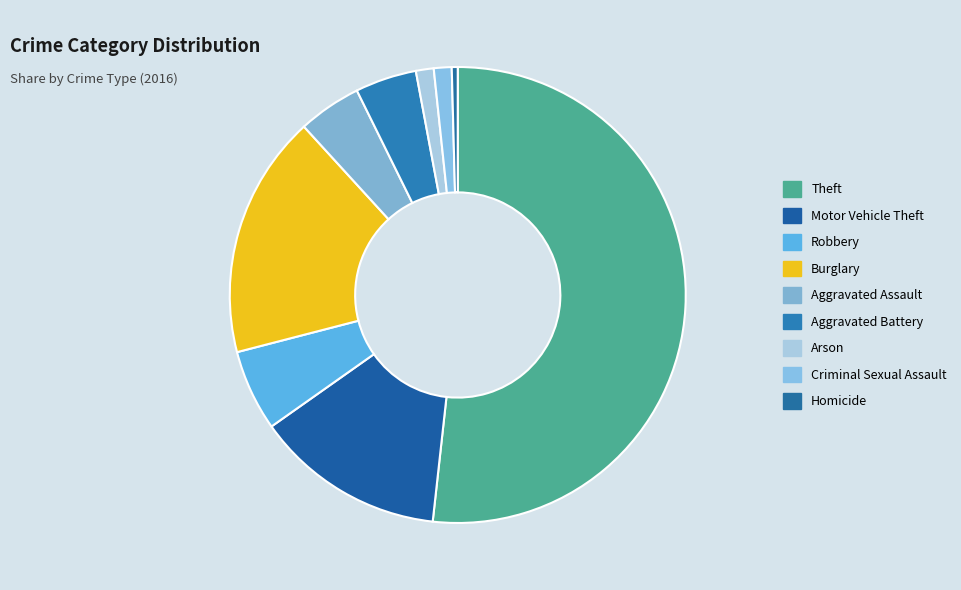

Combined, do Criminal Sexual Assault and Aggravated Battery account for over 50%?

No